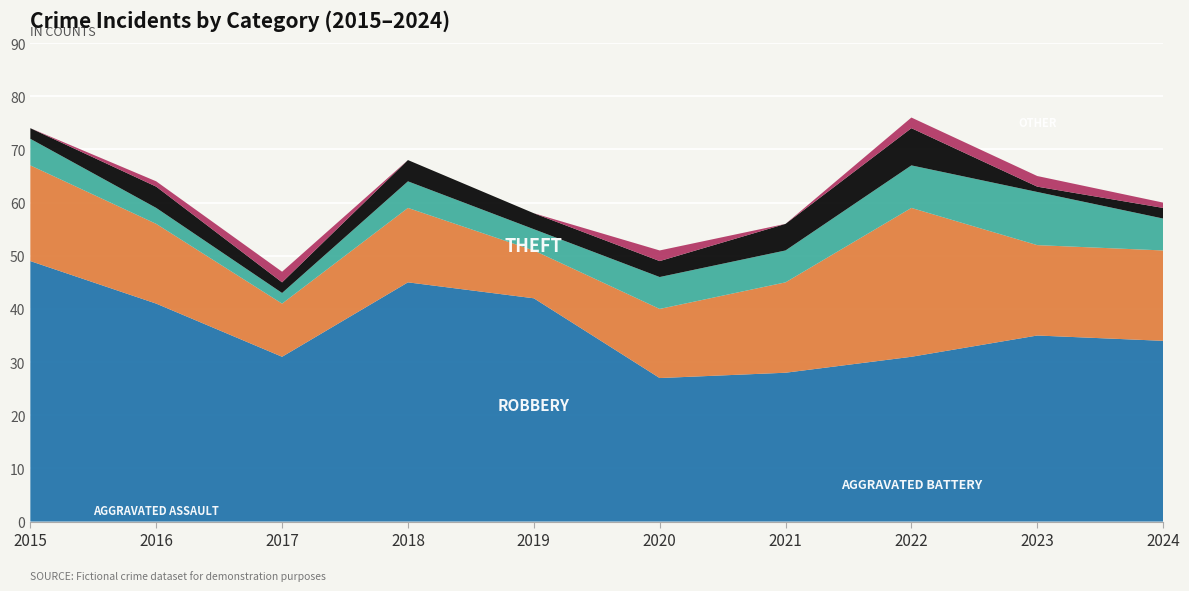

Reading left to right, what are all the values shown in this chart?

Theft: 2015=49	2016=41	2017=31	2018=45	2019=42	2020=27	2021=28	2022=31	2023=35	2024=34
Robbery: 2015=18	2016=15	2017=10	2018=14	2019=9	2020=13	2021=17	2022=28	2023=17	2024=17
Aggravated Battery: 2015=5	2016=3	2017=2	2018=5	2019=4	2020=6	2021=6	2022=8	2023=10	2024=6
Aggravated Assault: 2015=2	2016=4	2017=2	2018=4	2019=3	2020=3	2021=5	2022=7	2023=1	2024=2
Other: 2015=0	2016=1	2017=2	2018=0	2019=0	2020=2	2021=0	2022=2	2023=2	2024=1